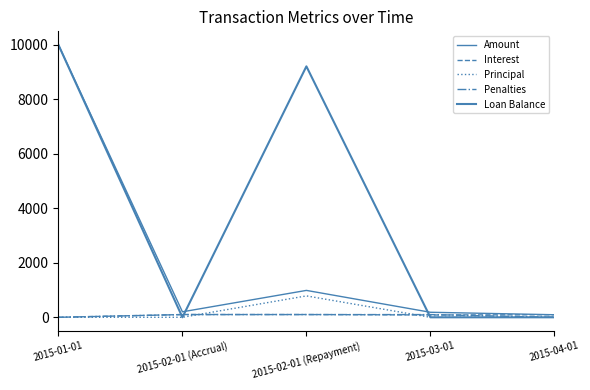

Reading left to right, extract all data points from this chart.

Amount: 2015-01-01=10000.0	2015-02-01 (Accrual)=201.9	2015-02-01 (Repayment)=987.7	2015-03-01=184.8	2015-04-01=93.9
Interest: 2015-01-01=0.0	2015-02-01 (Accrual)=101.9	2015-02-01 (Repayment)=101.9	2015-03-01=84.8	2015-04-01=93.9
Principal: 2015-01-01=0.0	2015-02-01 (Accrual)=0.0	2015-02-01 (Repayment)=785.8	2015-03-01=0.0	2015-04-01=0.0
Penalties: 2015-01-01=0.0	2015-02-01 (Accrual)=100.0	2015-02-01 (Repayment)=100.0	2015-03-01=100.0	2015-04-01=0.0
Loan Balance: 2015-01-01=10000.0	2015-02-01 (Accrual)=0.0	2015-02-01 (Repayment)=9214.2	2015-03-01=0.0	2015-04-01=0.0